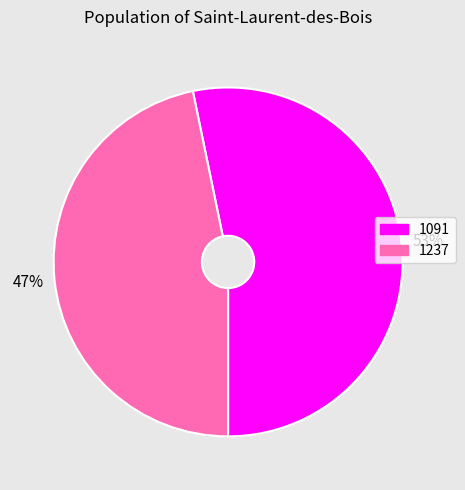

Is the sum of 1237 and 1091 greater than half?

Yes